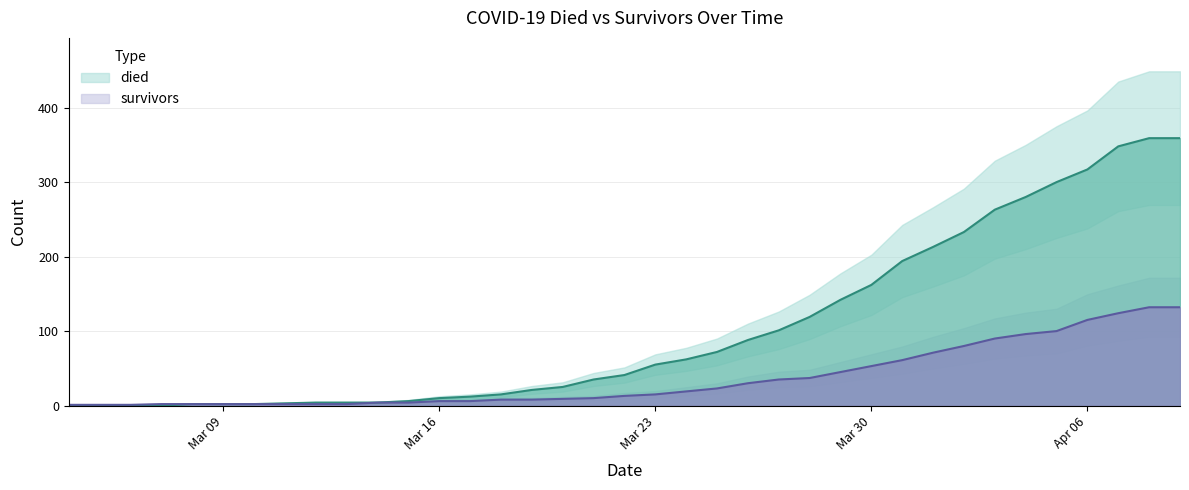

The value of died at 2020-03-22 is 41. True or false?

True